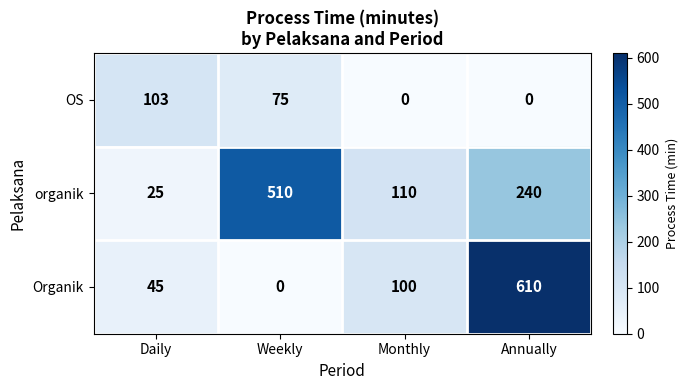

How many categories are shown in the chart?

4